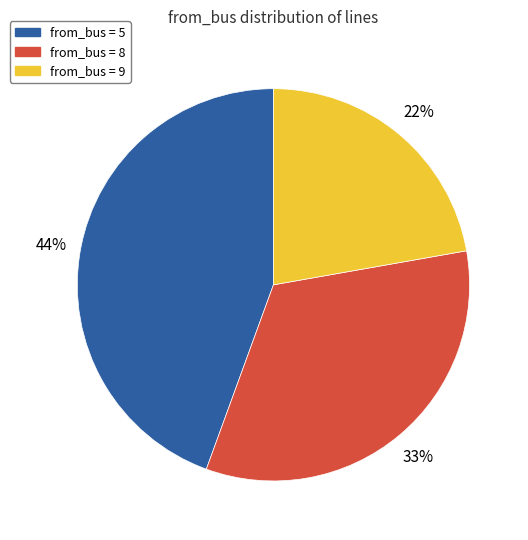

To the nearest percent, what is the difference between the largest and smallest slice percentages?

22%